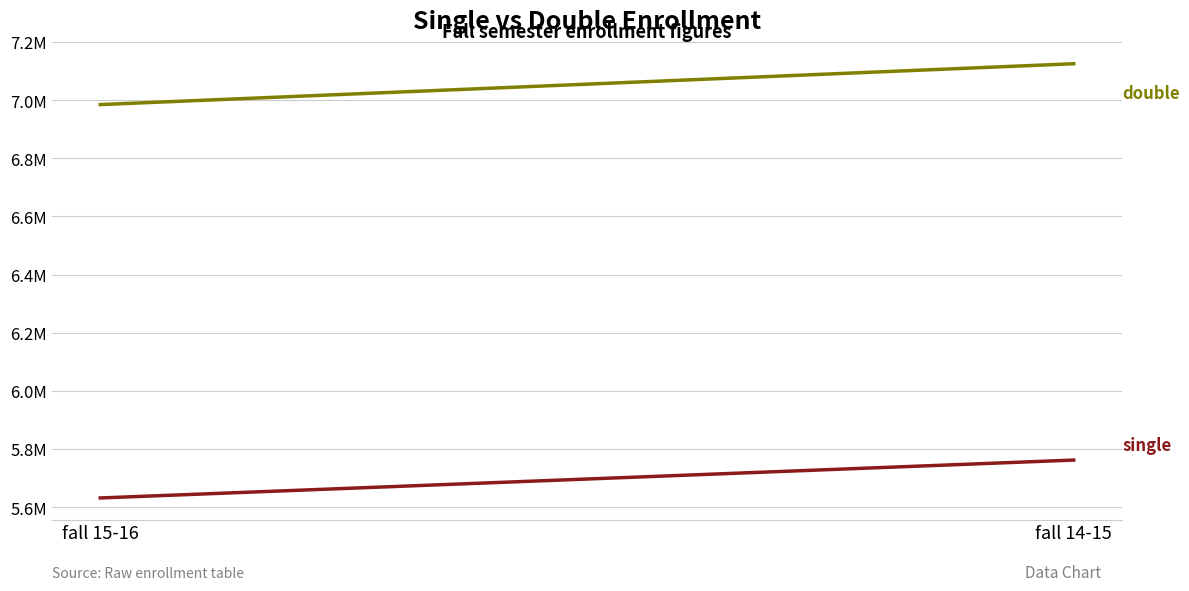

Is it true that double equals 7125606 at fall 14-15?

True